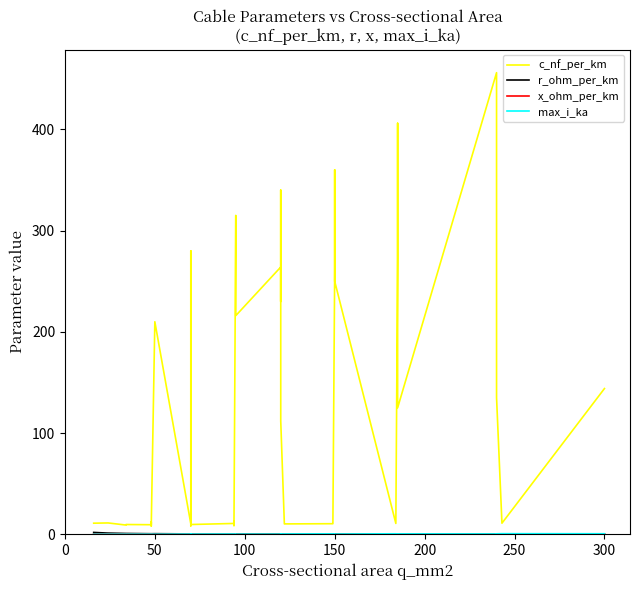

At which category does x_ohm_per_km reach its first local peak?

100